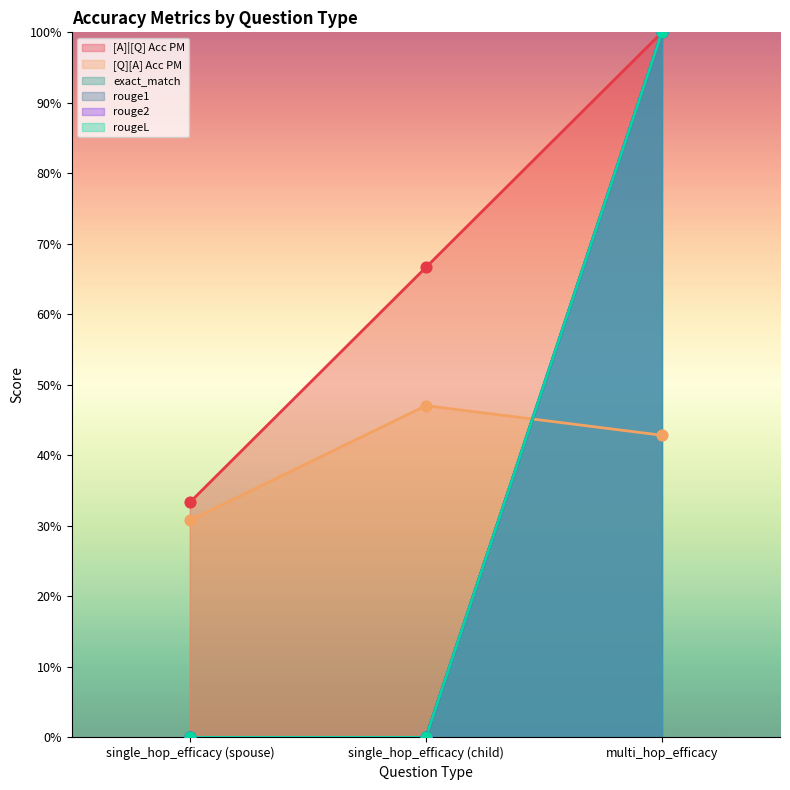

At how many categories does at least one series exceed 0?

3